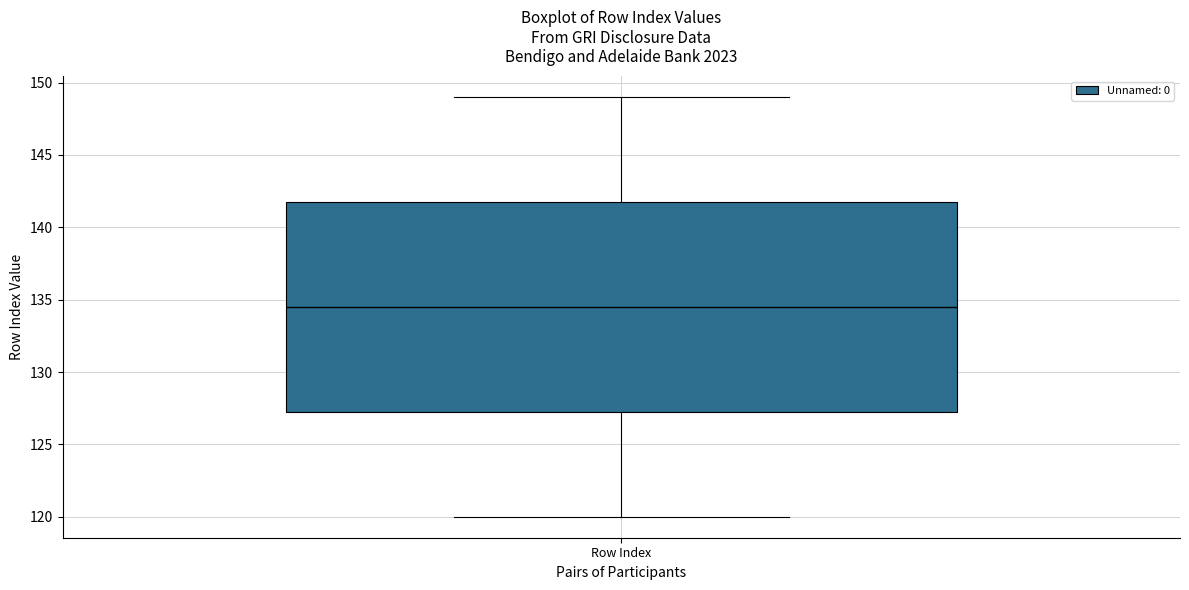

Where is the lower edge of the box for Row Index on the y-axis? The values are not printed on the chart, so give them approximately, as read against the axis.

127.5